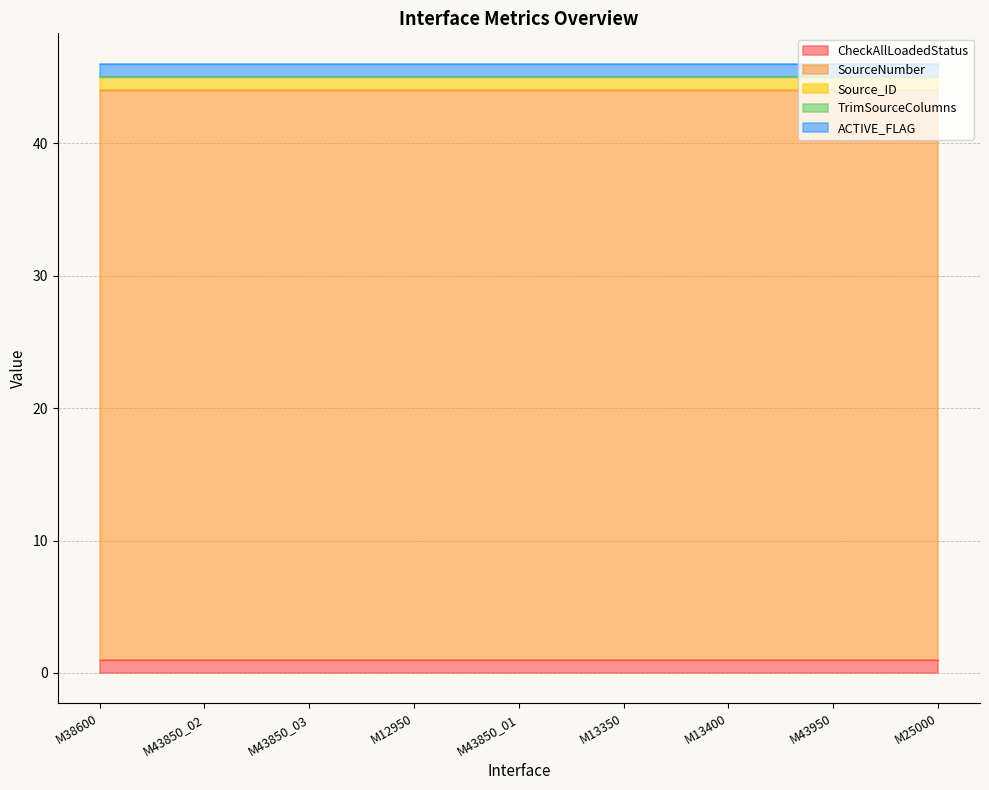

How many lines are shown in the chart?

5